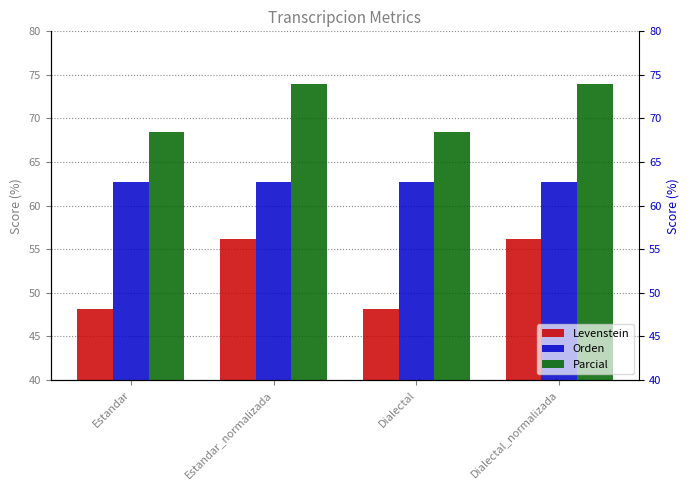

Count the number of categories in the chart.

4